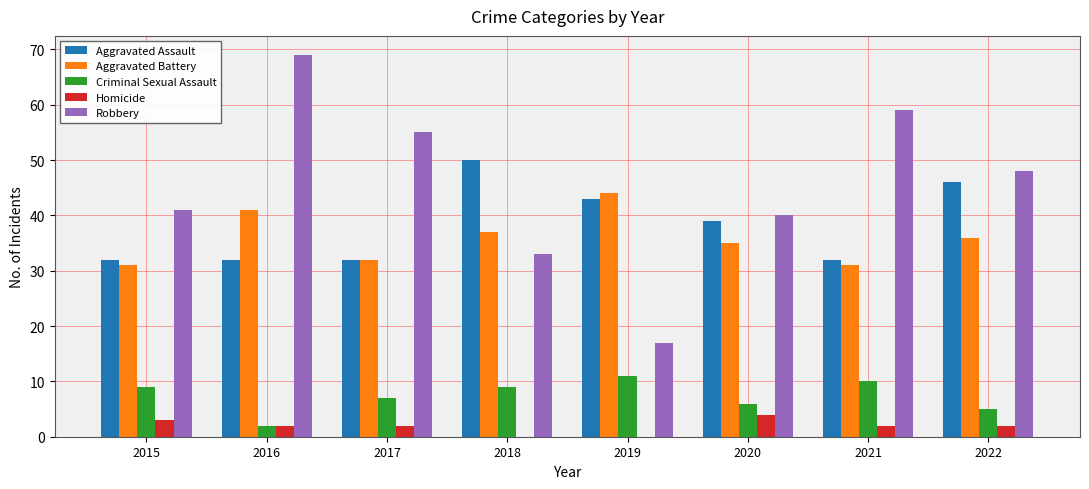

Between 2018 and 2021, which series saw the biggest shift?

Robbery